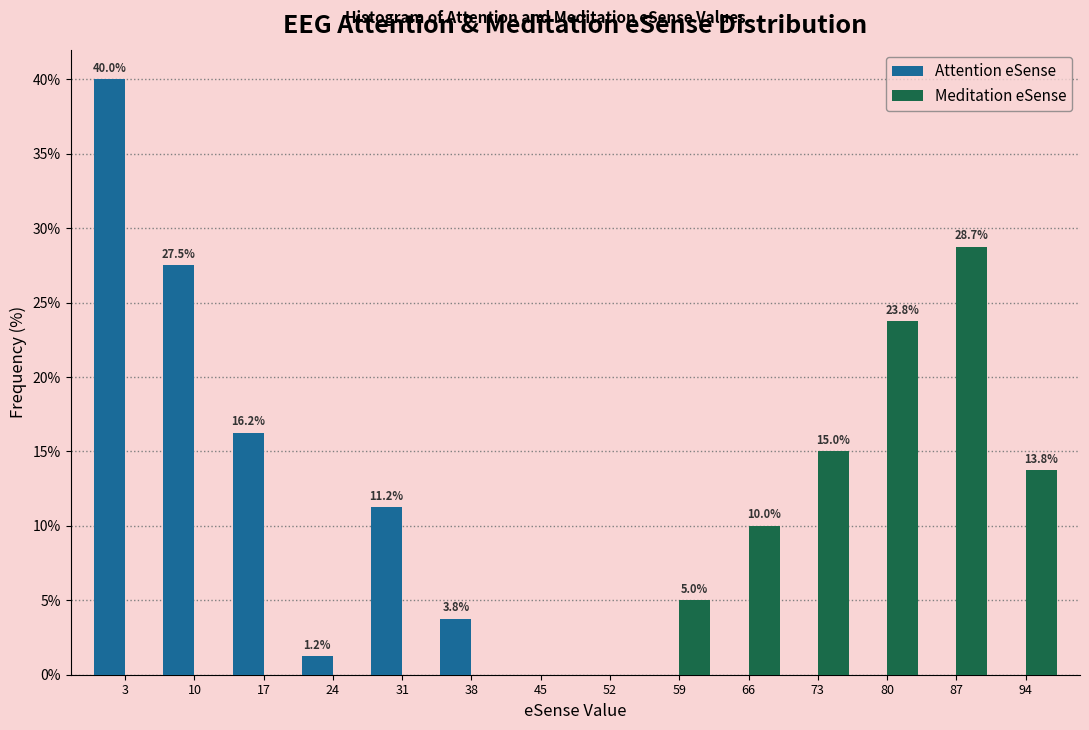

In the Attention eSense series, which range on the x-axis has the tallest bar?

0 to 7